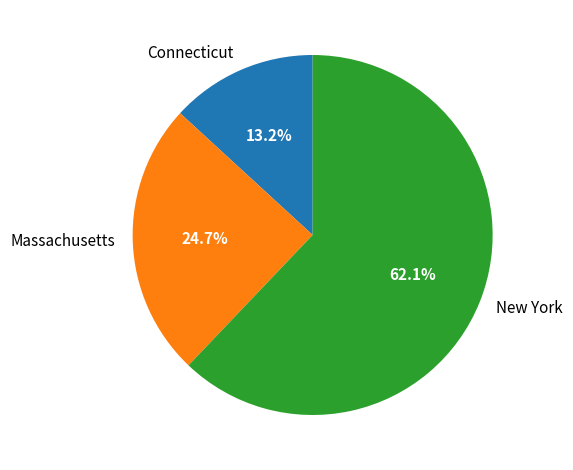

Rank the categories by value from lowest to highest.

Connecticut, Massachusetts, New York